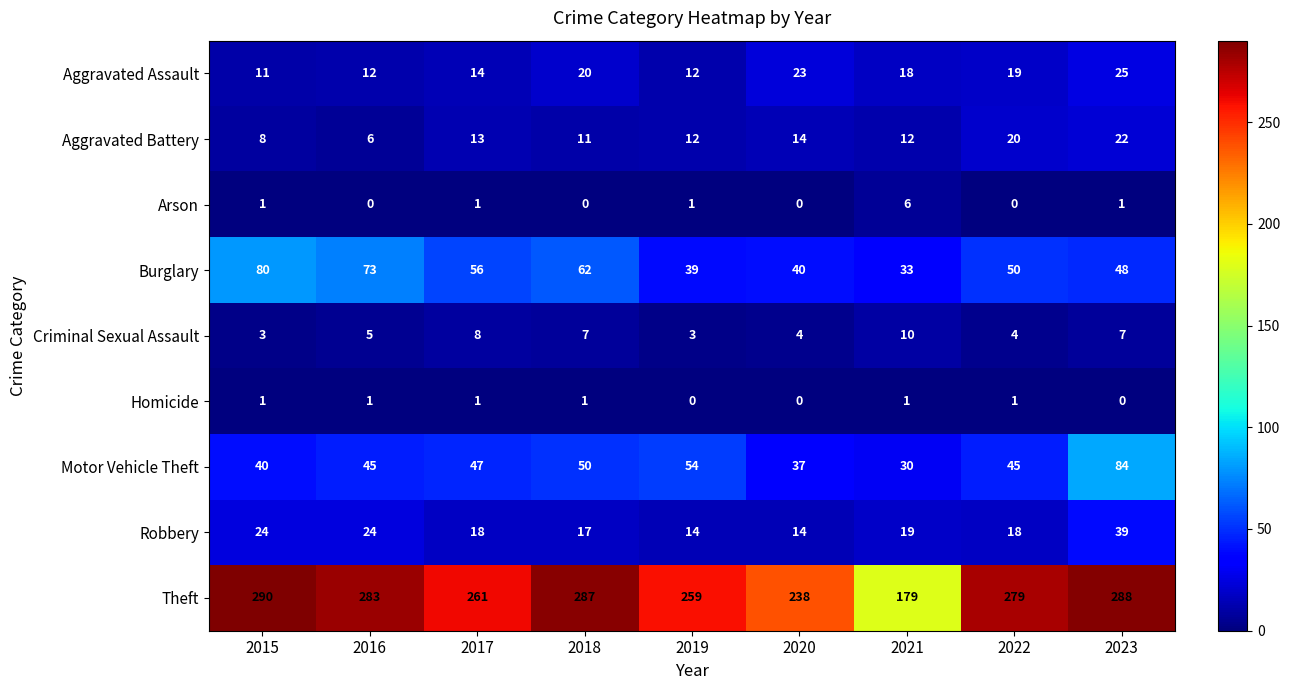

At which category is the sum across all series the highest?

2023